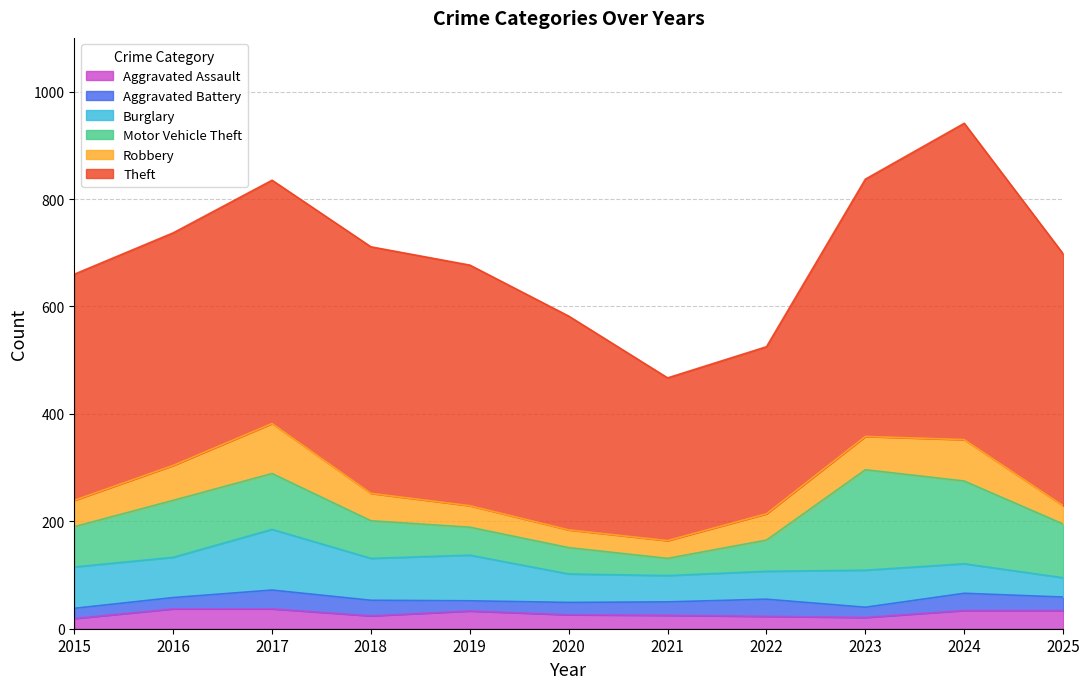

True or false: Robbery and Theft intersect in this chart.

False